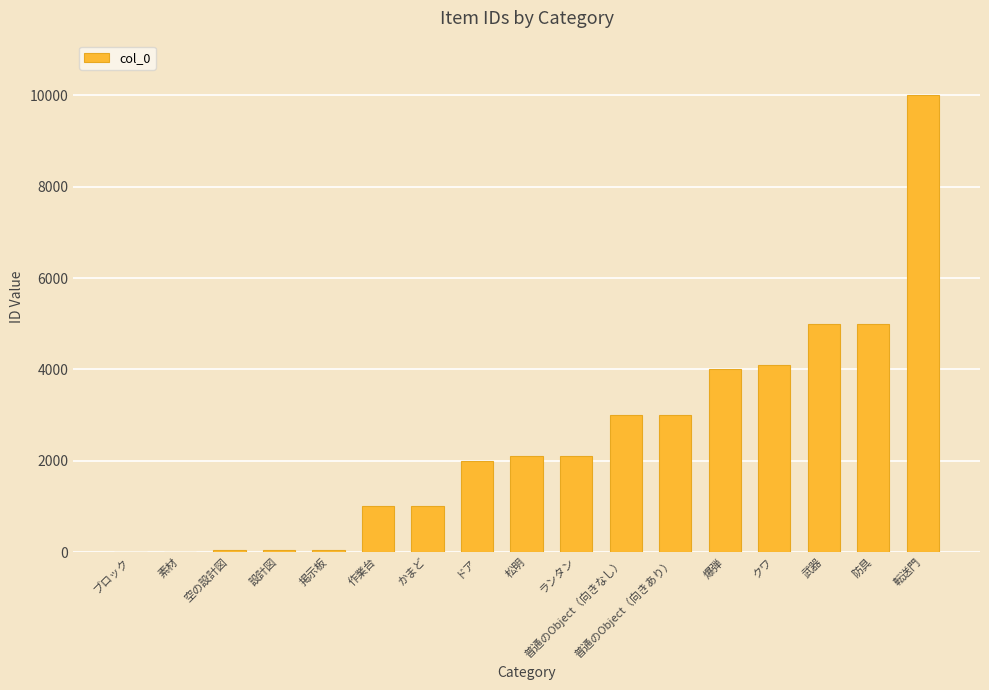

What is the greatest value displayed?

9999